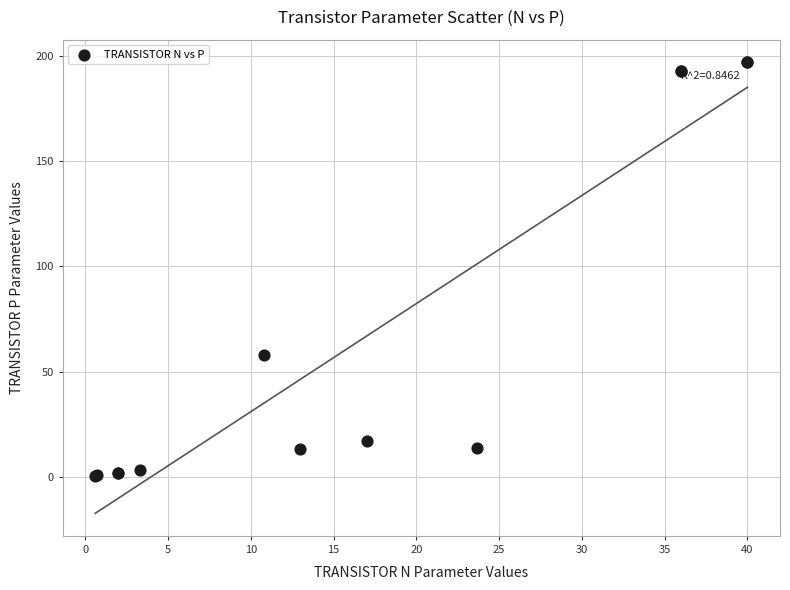

What Y value in the scatter plot is closest to 98?

57.9